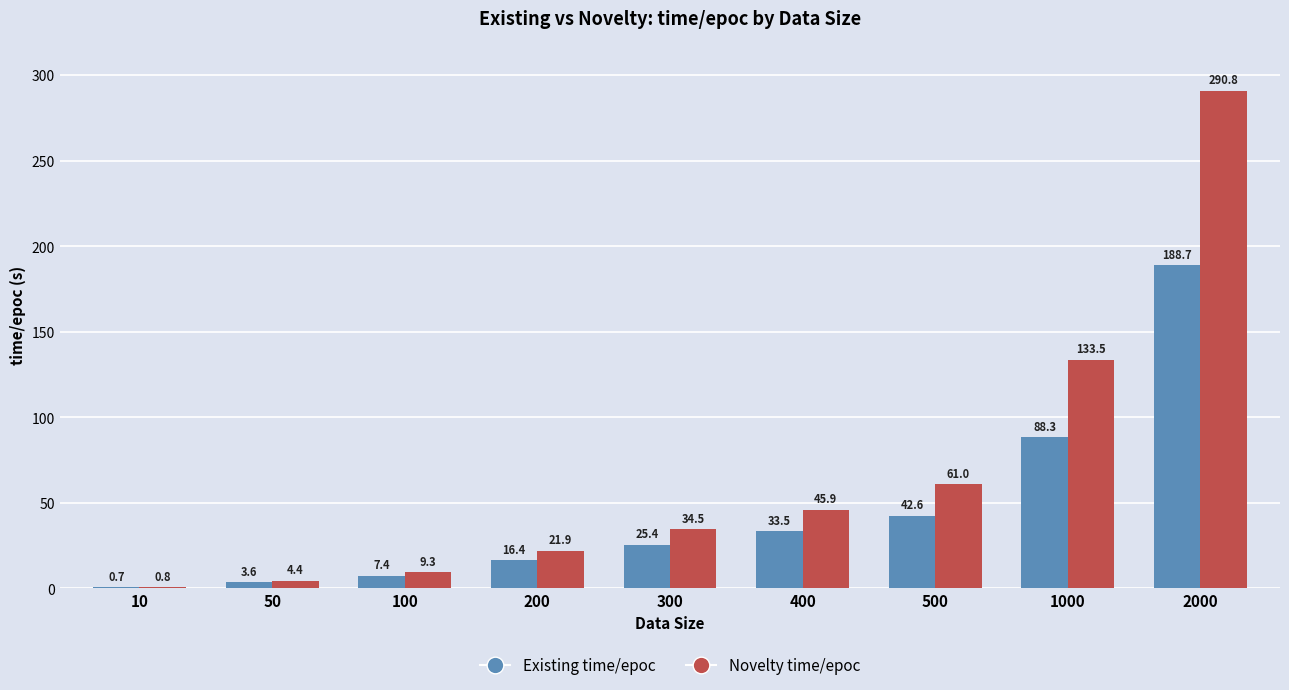

At which category is the sum across all series the highest?

2000